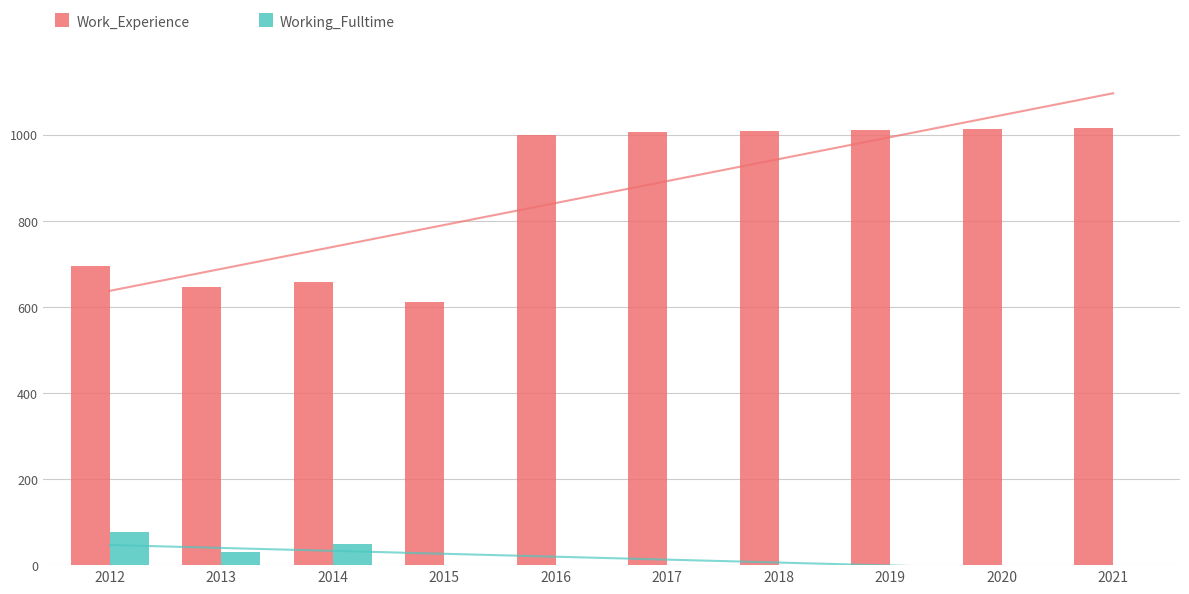

True or false: Working_Fulltime has a value of 1 at 2018.

True